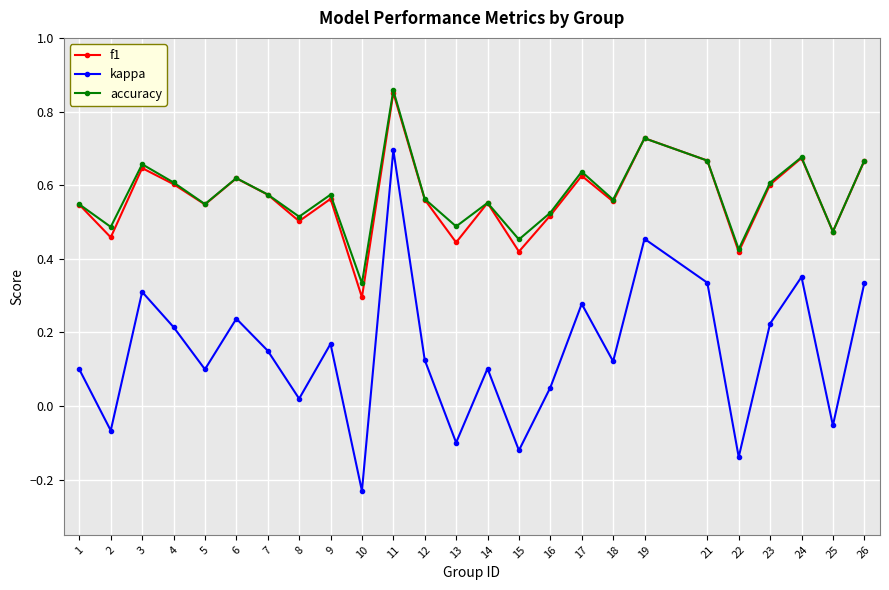

Between 6 and 15, which series saw the biggest shift?

kappa